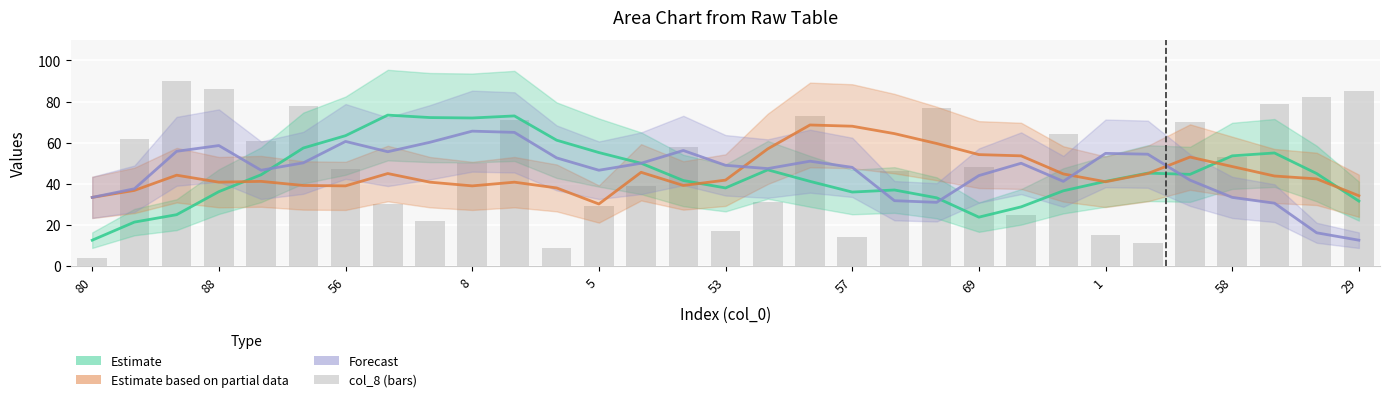

Reading left to right, what are all the values shown in this chart?

Estimate: 12.6	21.4	25.0	36.2	44.4	57.4	63.4	73.4	72.2	72.0	73.0	61.2	55.2	50.0	41.6	38.0	46.8	41.2	36.0	37.0	33.2	23.8	28.8	36.6	41.2	45.2	44.6	53.6	55.0	45.0	31.6
Estimate based on partial data: 33.4	36.8	44.2	40.8	41.2	39.2	39.0	45.0	40.8	39.0	40.8	38.0	30.2	45.6	39.2	41.8	57.0	68.6	68.0	64.4	59.6	54.2	53.6	44.8	41.0	45.0	53.0	48.4	43.8	42.4	34.2
Forecast: 33.4	37.6	55.8	58.6	46.6	50.2	60.6	55.6	60.2	65.6	65.0	52.6	46.6	50.0	56.2	49.0	47.4	51.0	48.0	31.8	31.0	44.0	50.0	41.2	54.8	54.4	41.8	33.4	30.6	16.2	12.6
col_8: 4.0	62.0	90.0	86.0	61.0	78.0	47.0	30.0	22.0	50.0	71.0	9.0	29.0	39.0	58.0	17.0	31.0	73.0	14.0	46.0	77.0	48.0	25.0	64.0	15.0	11.0	70.0	53.0	79.0	82.0	85.0